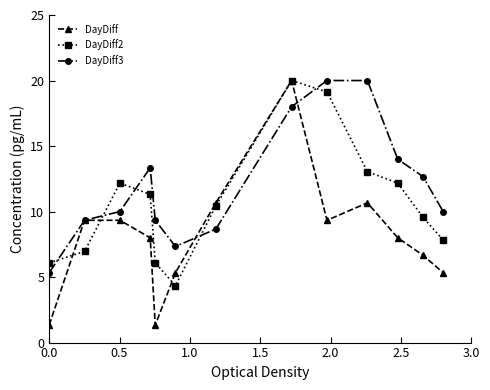

Which series has the largest range (max minus min)?

DayDiff